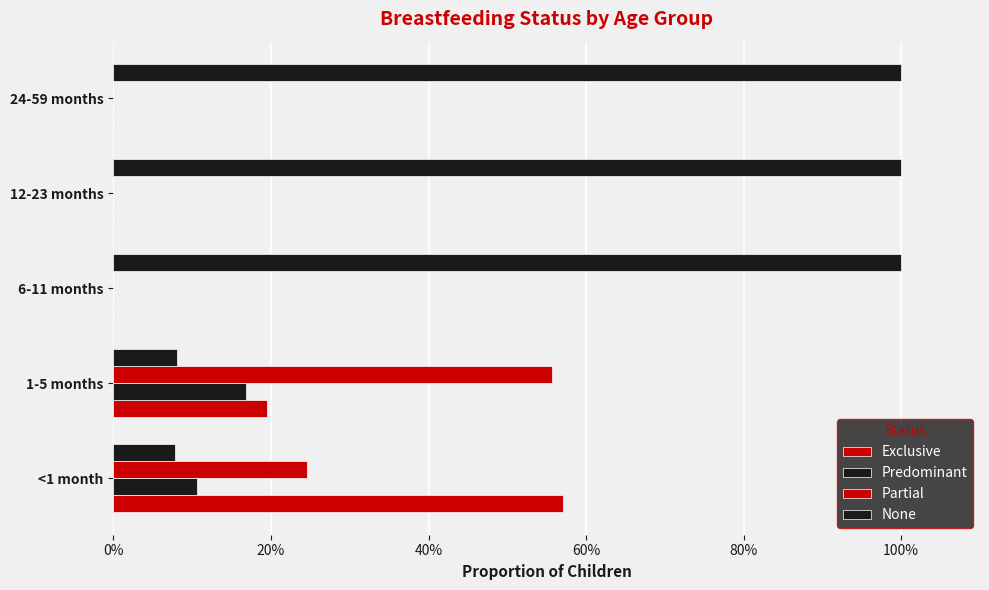

Reading right to left, list all the values displayed in this chart.

Exclusive: 0.0	0.0	0.0	0.2	0.6
Predominant: 0.0	0.0	0.0	0.2	0.1
Partial: 0.0	0.0	0.0	0.6	0.2
None: 1.0	1.0	1.0	0.1	0.1